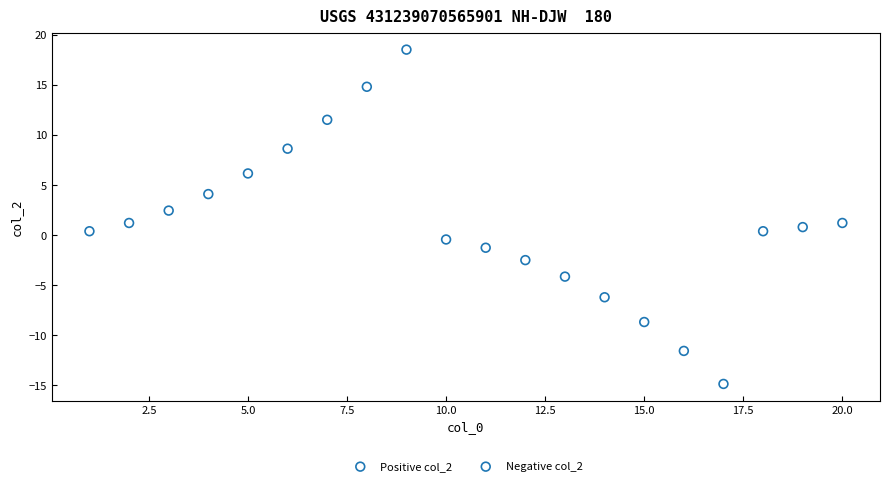

Which series contains the lowest Y value?

Negative col_2